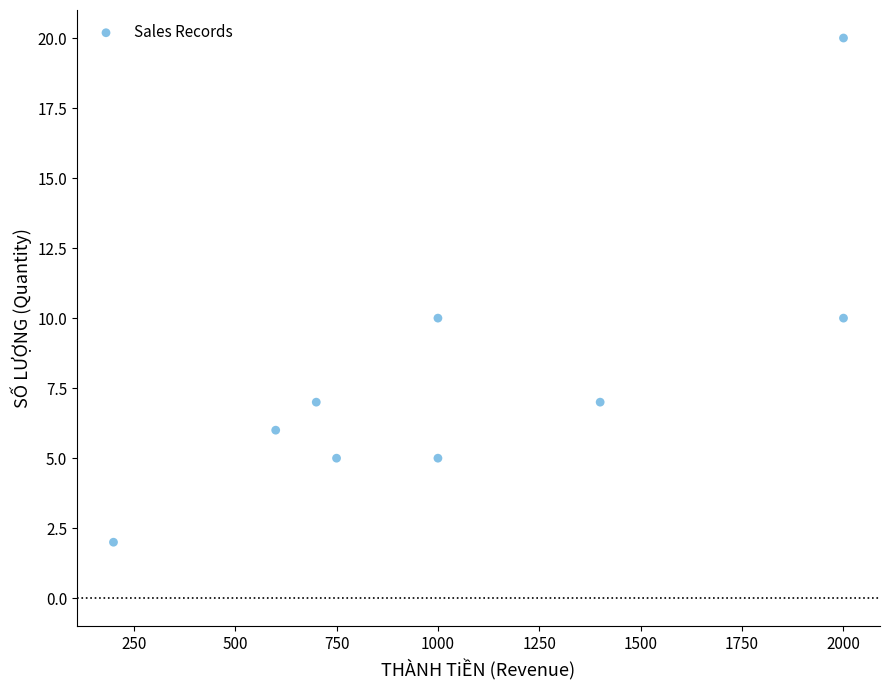

What is the range of Y values (max minus min)?

18